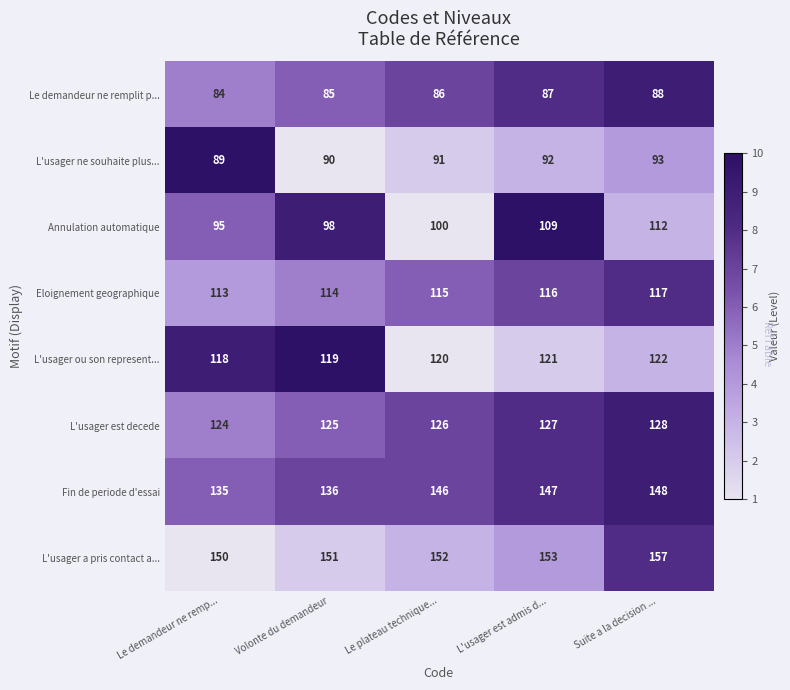

What is the total value across all series at Le demandeur ne remp...?

908